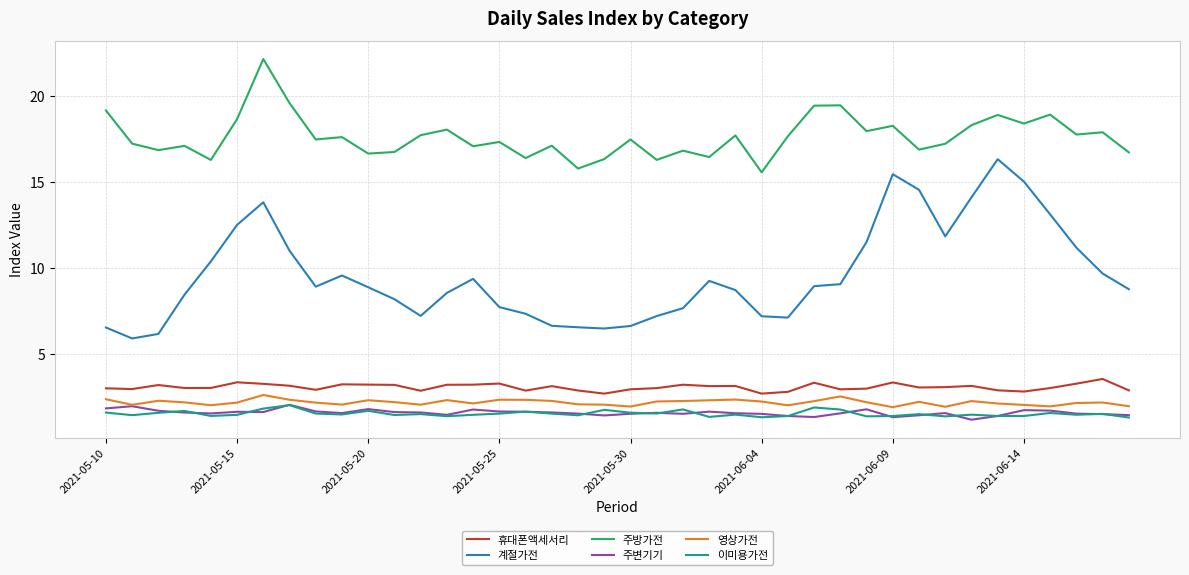

True or false: 주방가전 and 이미용가전 cross at least once.

False